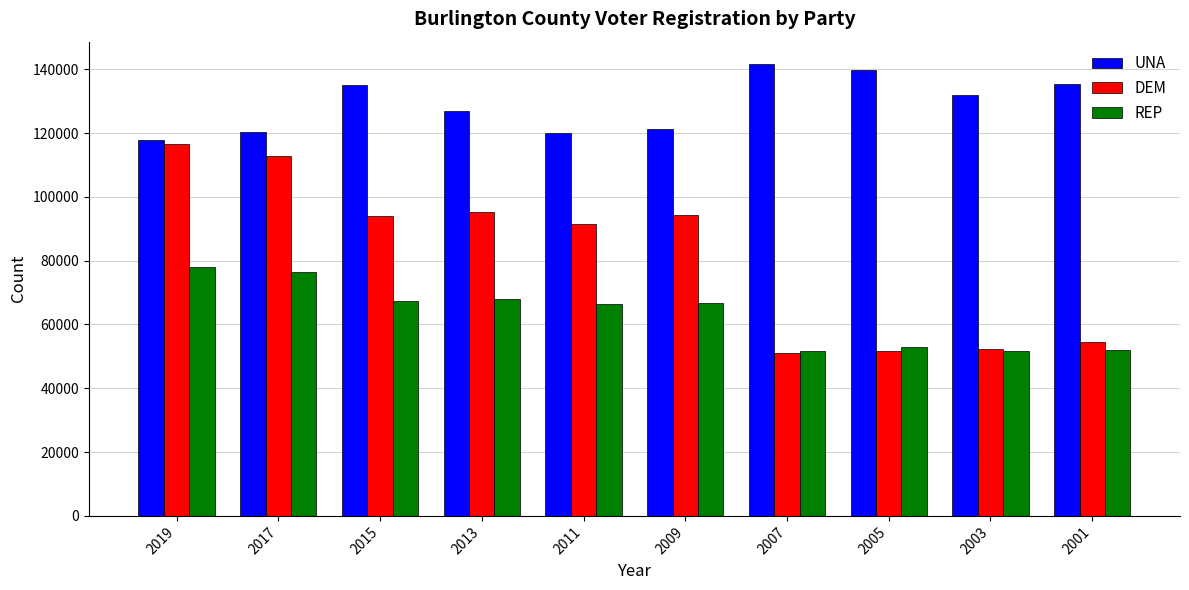

The value of UNA at 2019 is 117813. True or false?

True